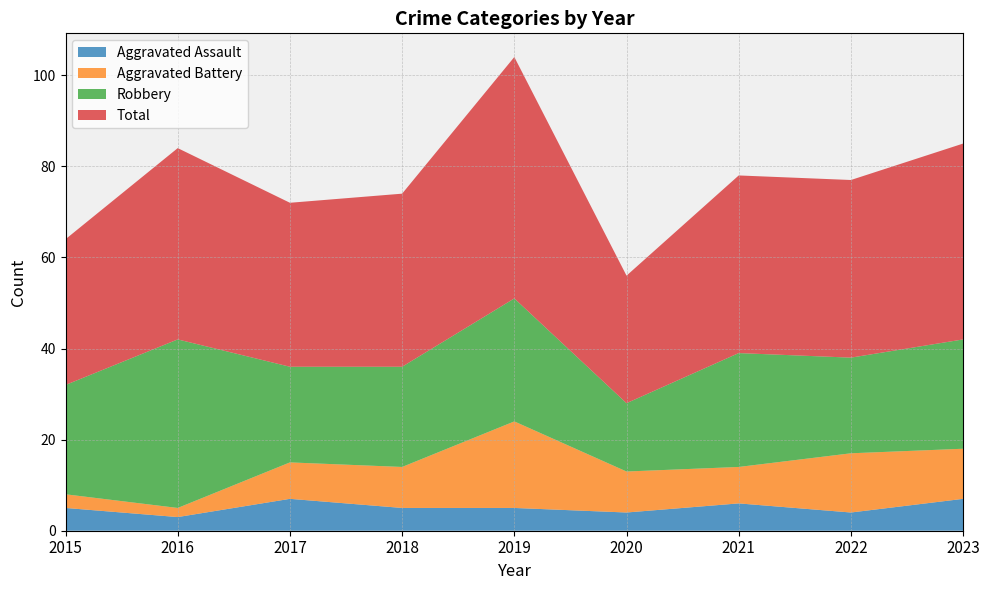

Reading right to left, list all the values displayed in this chart.

Aggravated Assault: 2023=7	2022=4	2021=6	2020=4	2019=5	2018=5	2017=7	2016=3	2015=5
Aggravated Battery: 2023=11	2022=13	2021=8	2020=9	2019=19	2018=9	2017=8	2016=2	2015=3
Robbery: 2023=24	2022=21	2021=25	2020=15	2019=27	2018=22	2017=21	2016=37	2015=24
Total: 2023=43	2022=39	2021=39	2020=28	2019=53	2018=38	2017=36	2016=42	2015=32